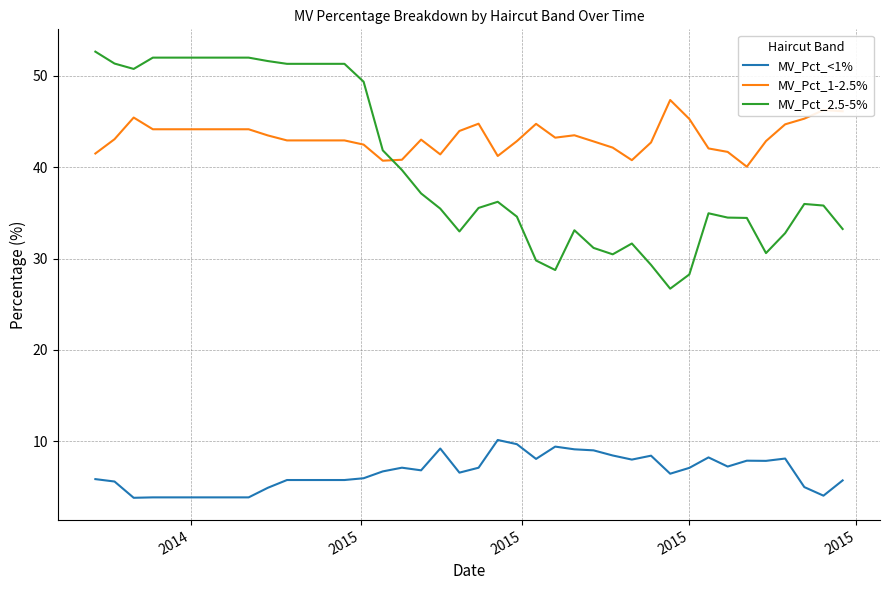

What is the difference between the maximum and minimum values in the MV_Pct_2.5-5% series?

25.9